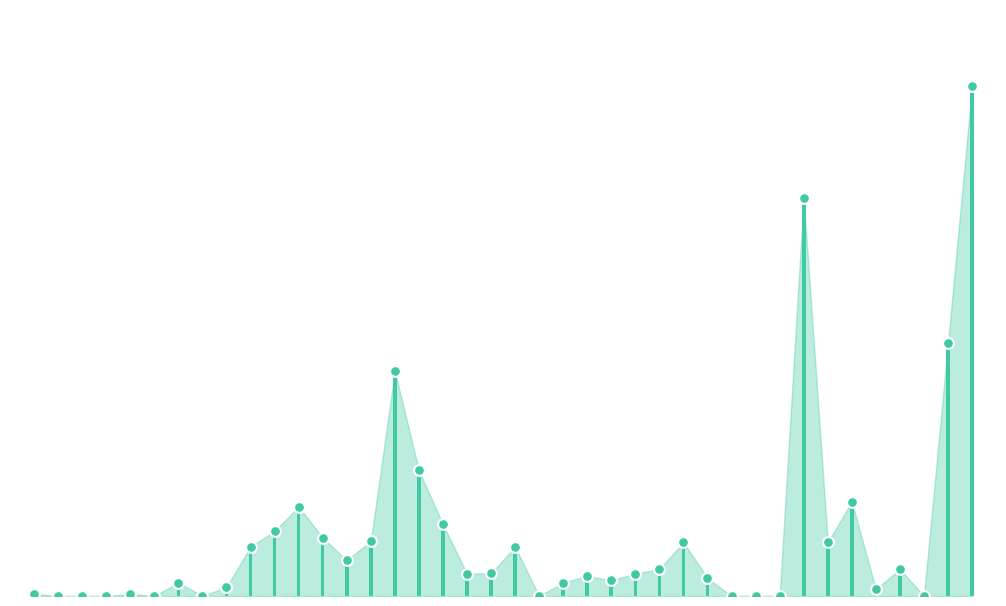

Between 21 and 12, which is larger?

12